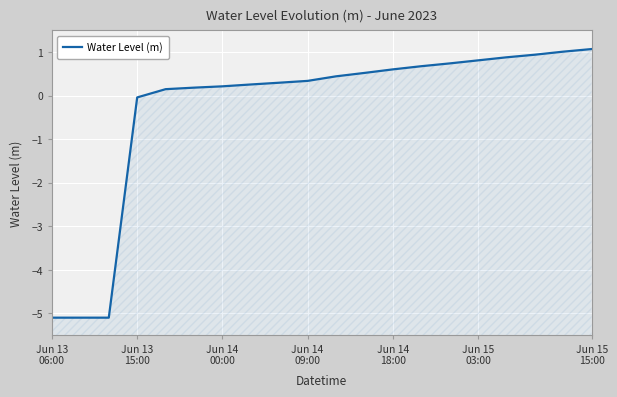

What is the difference between the maximum and minimum values?

6.2